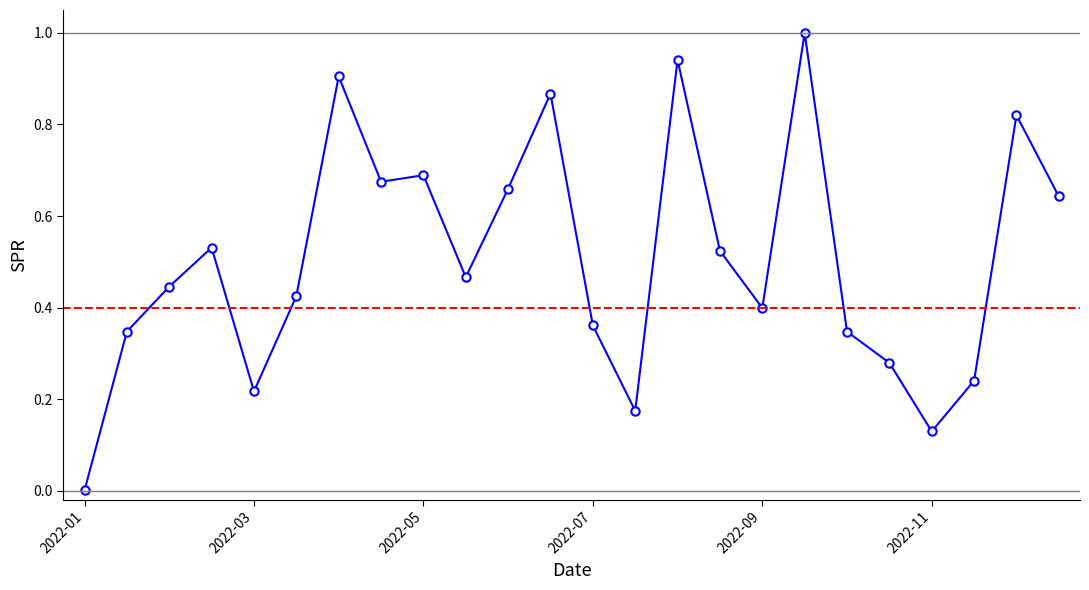

What is the maximum value shown in the chart?

1.0